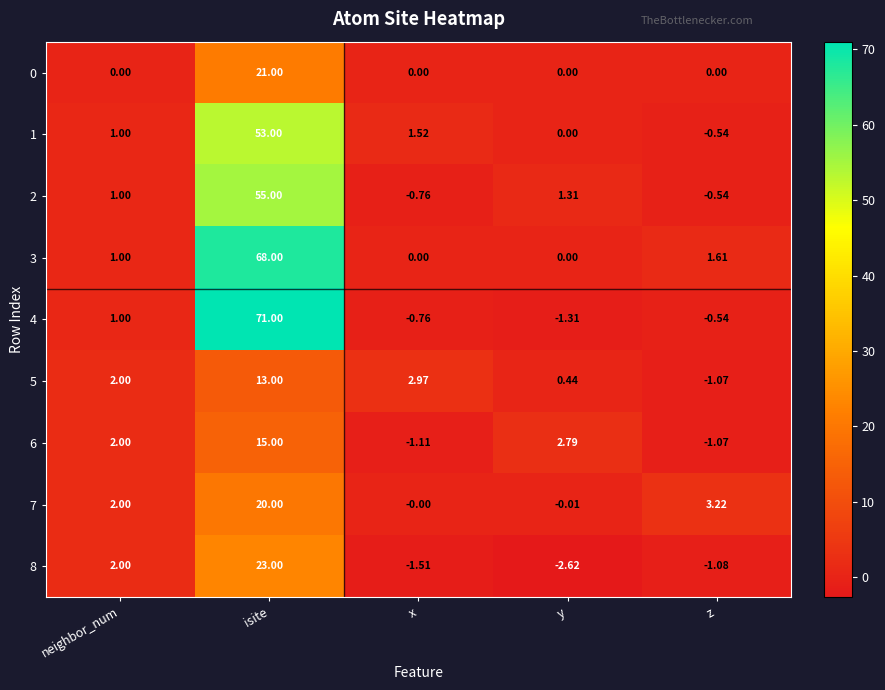

Rank the categories by 2 value from highest to lowest.

isite, y, neighbor_num, z, x